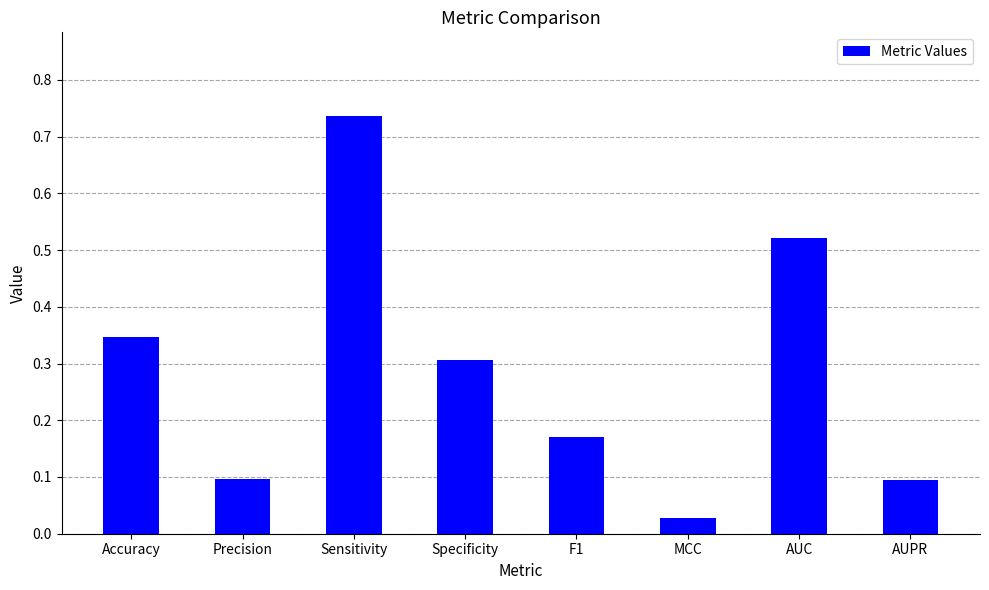

Does the chart contain stacked bars?

No